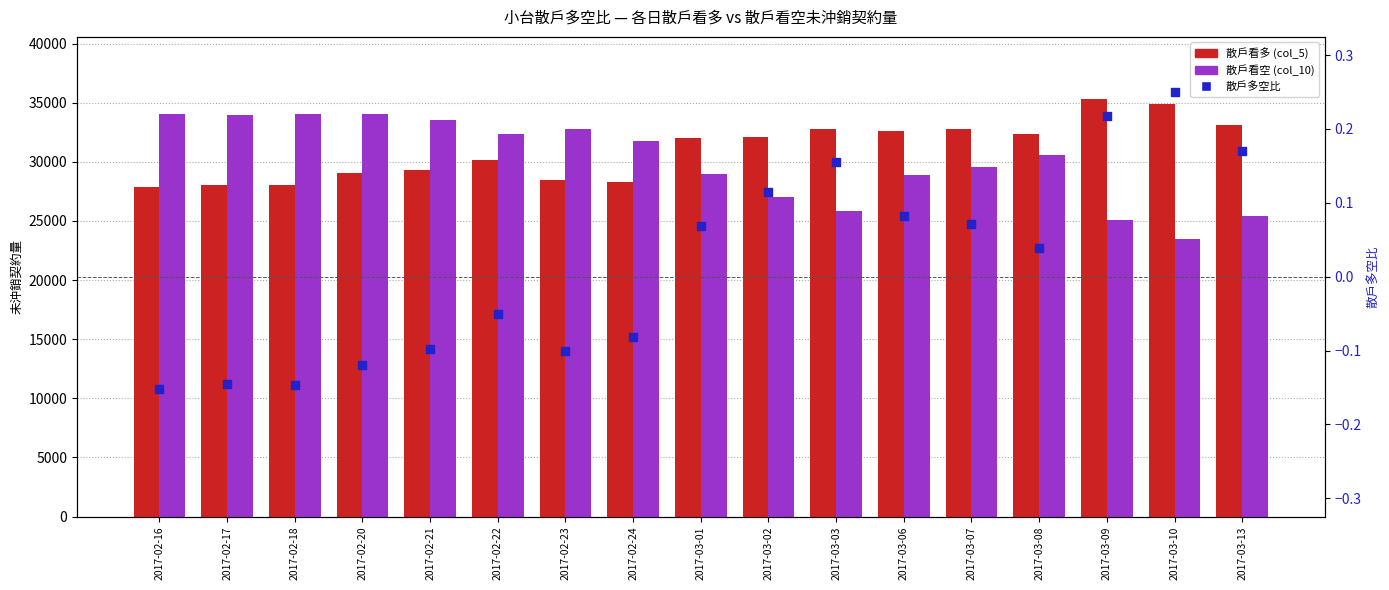

Which series has the largest Y range (max minus min)?

散戶看空 (col_10)